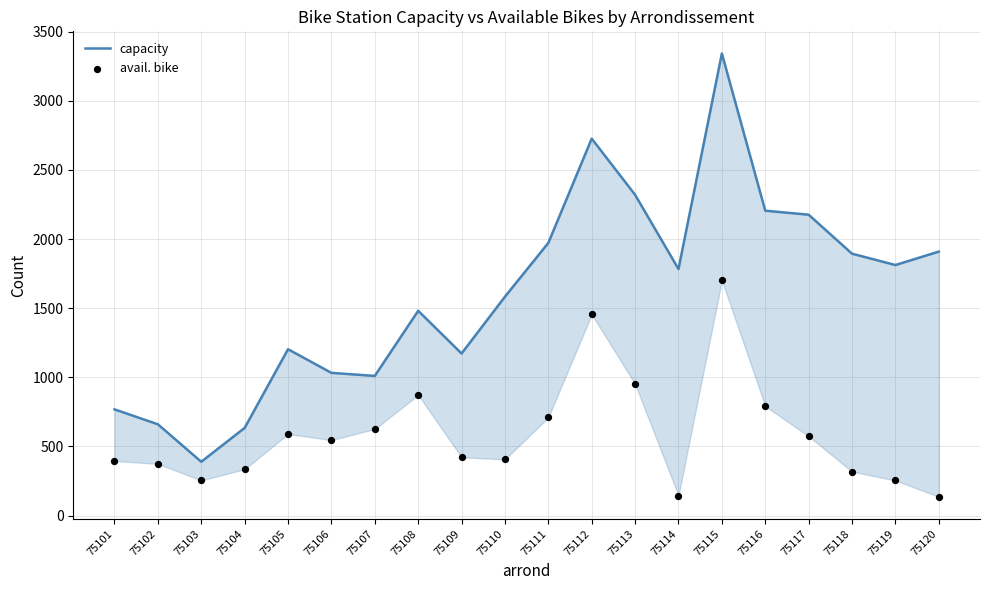

Which series contains the lowest Y value?

avail. bike